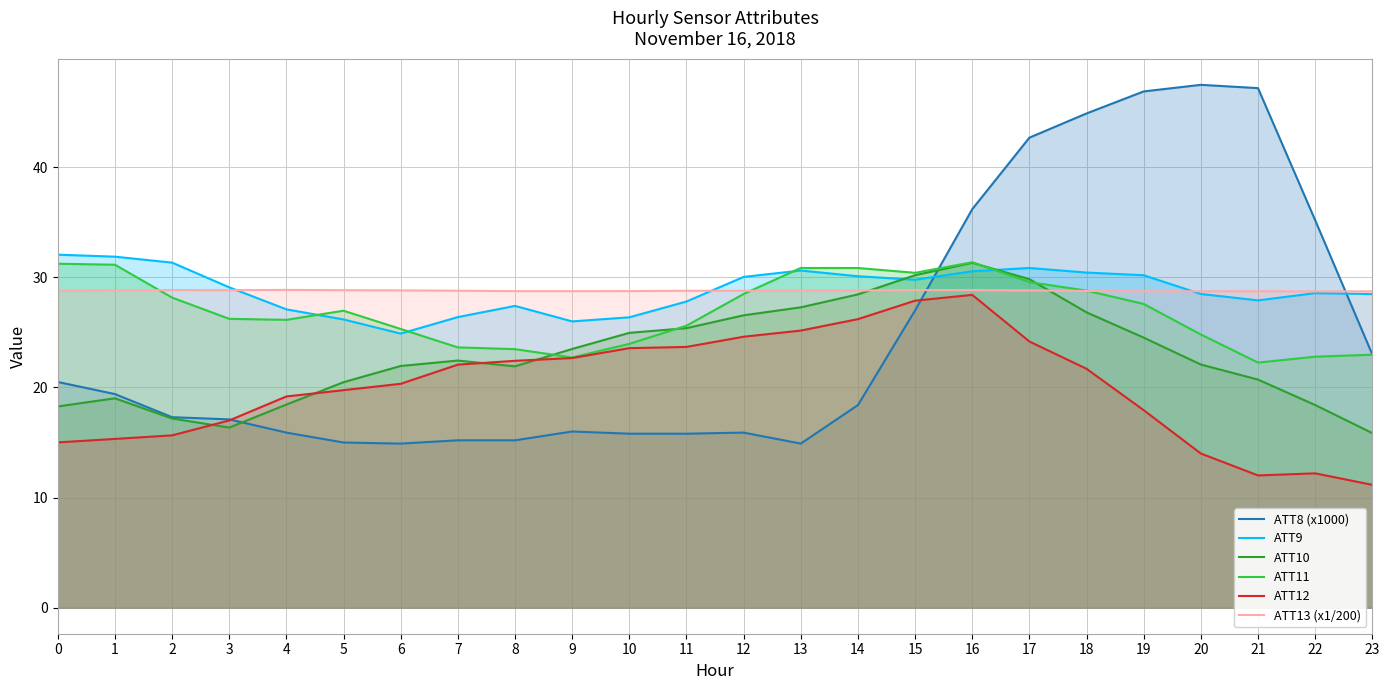

True or false: ATT10 has a value of 11.4 at 0.

False